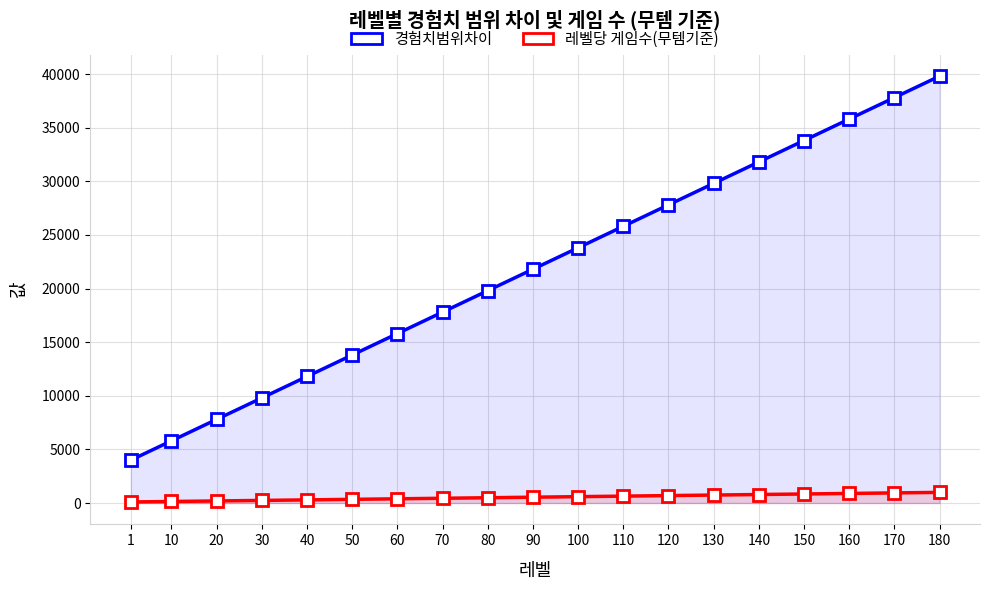

What is the sum of all 경험치범위차이 values?

414400